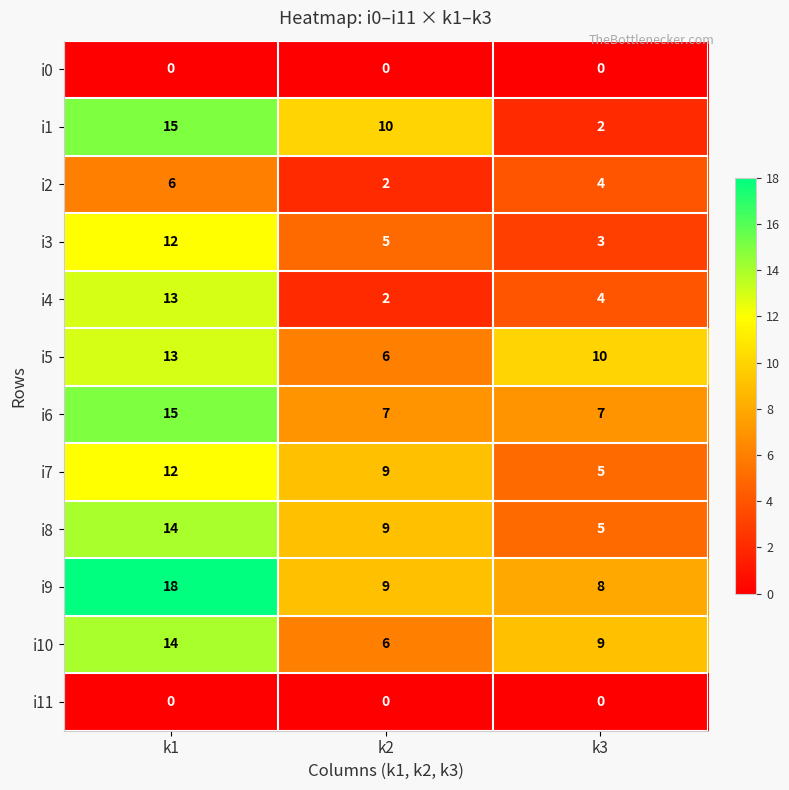

Is it true that i10 equals 16 at k3?

False